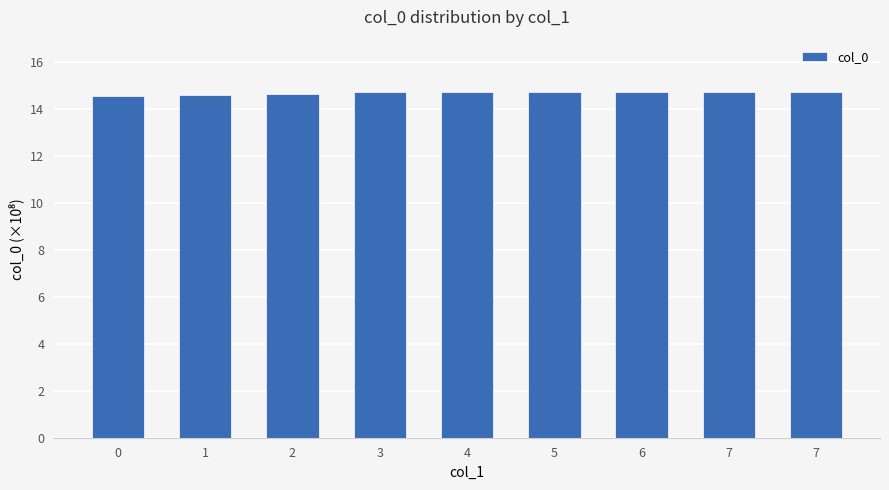

Reading left to right, extract all data points from this chart.

0=14.6	1=14.6	2=14.6	3=14.7	4=14.7	5=14.7	6=14.7	7=14.7	7=14.7